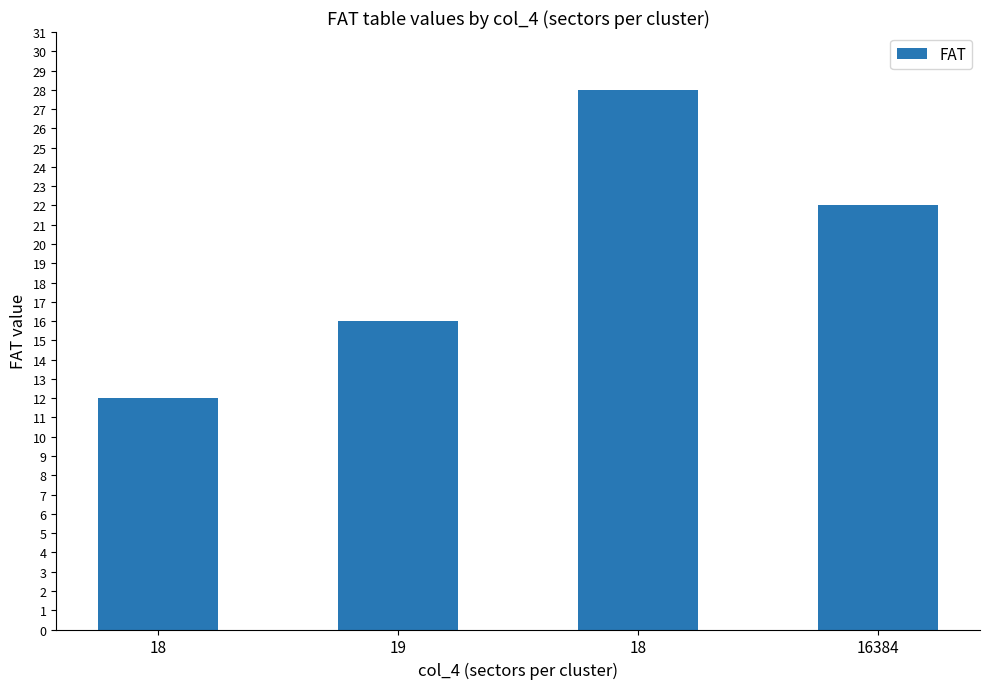

How many bars are there in total?

4